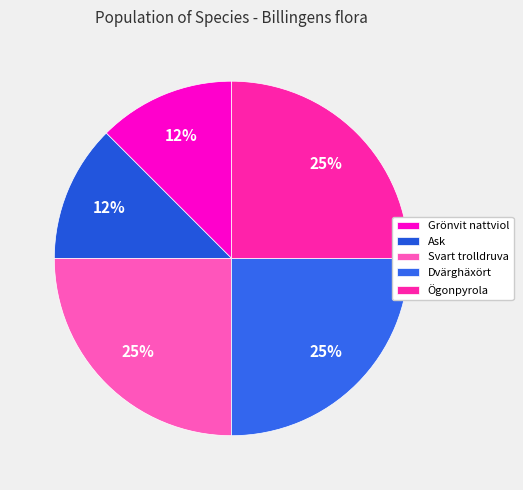

To the nearest percent, what percentage of the pie is Ögonpyrola?

25%